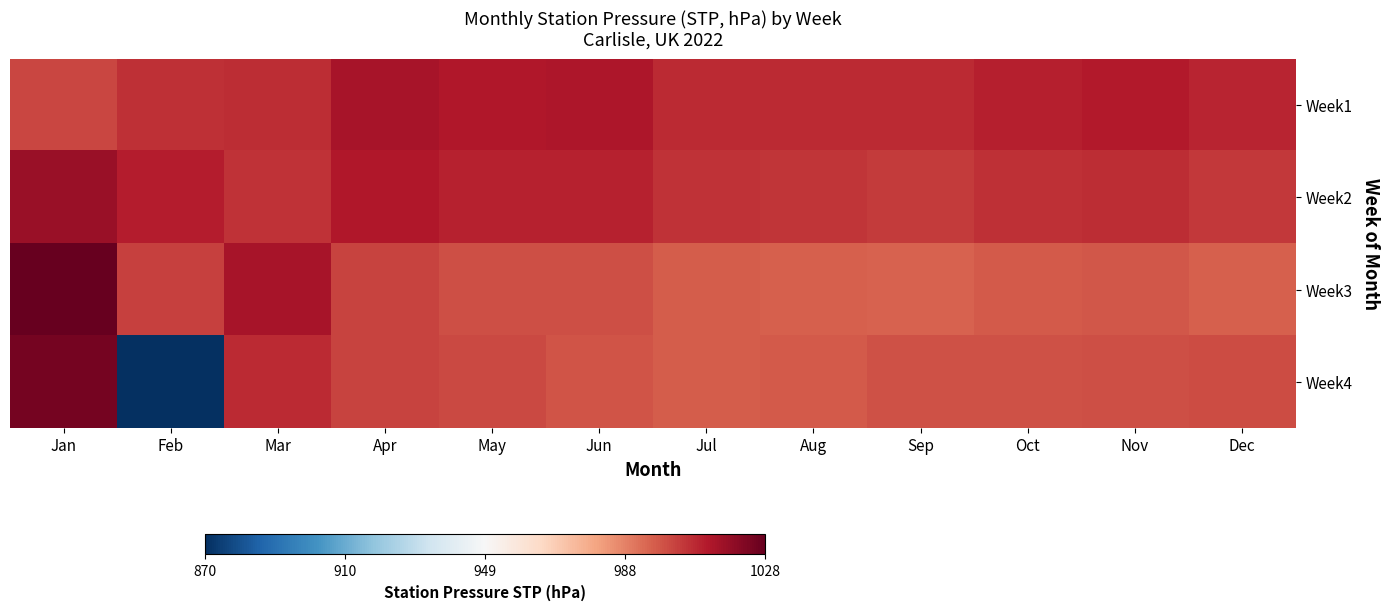

Reading left to right, extract all data points from this chart.

Week1: Jan=1001.4	Feb=1006.7	Mar=1007.4	Apr=1014.1	May=1012.3	Jun=1012.8	Jul=1007.7	Aug=1007.8	Sep=1007.9	Oct=1010.3	Nov=1011.4	Dec=1009.3
Week2: Jan=1017.0	Feb=1010.8	Mar=1006.2	Apr=1012.0	May=1009.7	Jun=1009.7	Jul=1005.9	Aug=1005.4	Sep=1004.3	Oct=1006.6	Nov=1007.0	Dec=1005.0
Week3: Jan=1027.7	Feb=1002.7	Mar=1014.0	Apr=1002.1	May=999.5	Jun=999.6	Jul=996.4	Aug=996.2	Sep=995.6	Oct=997.6	Nov=997.8	Dec=996.4
Week4: Jan=1024.3	Feb=870.4	Mar=1007.5	Apr=1002.5	May=1001.3	Jun=998.3	Jul=996.6	Aug=997.3	Sep=999.4	Oct=999.1	Nov=999.8	Dec=1000.5